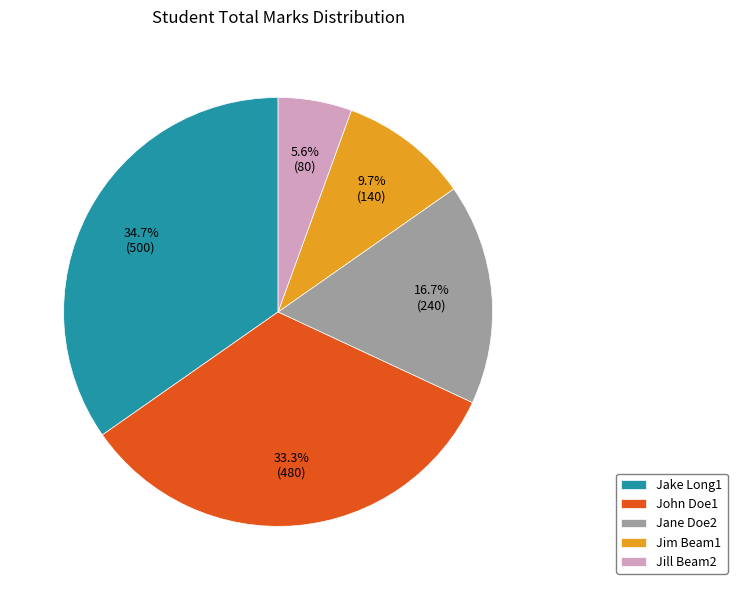

To the nearest percent, what is the difference between the largest and smallest slice percentages?

29%